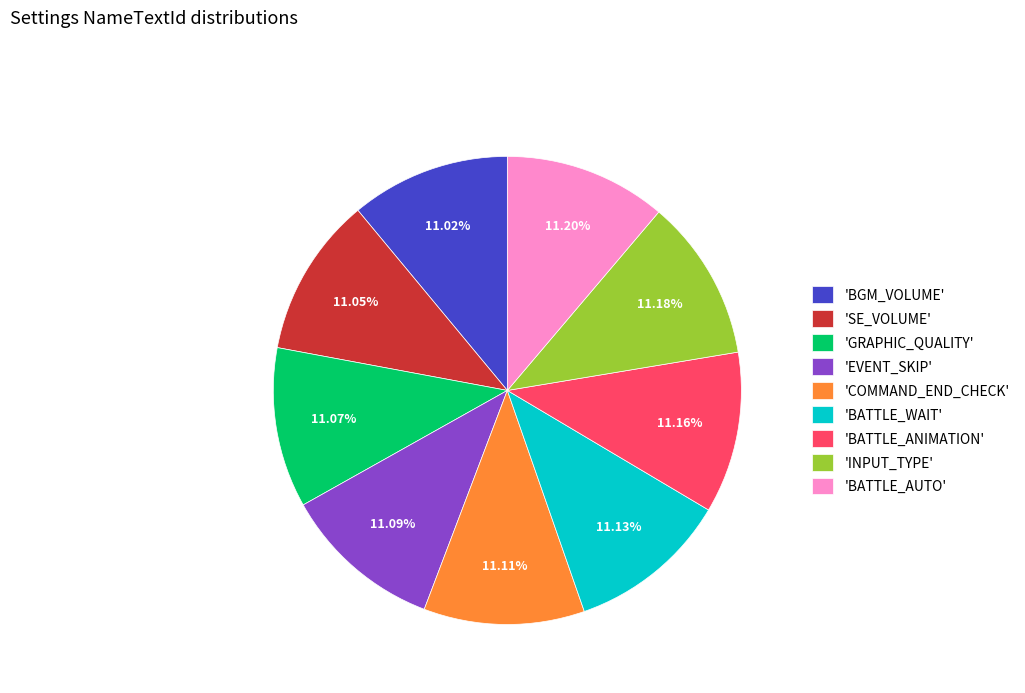

To the nearest percent, what is the average slice percentage?

11%